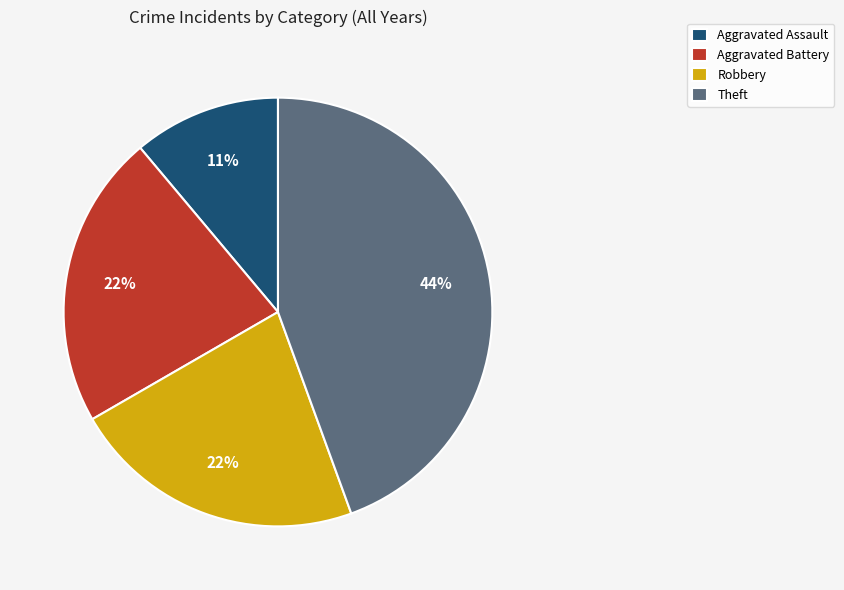

How many segments does this pie chart have?

4